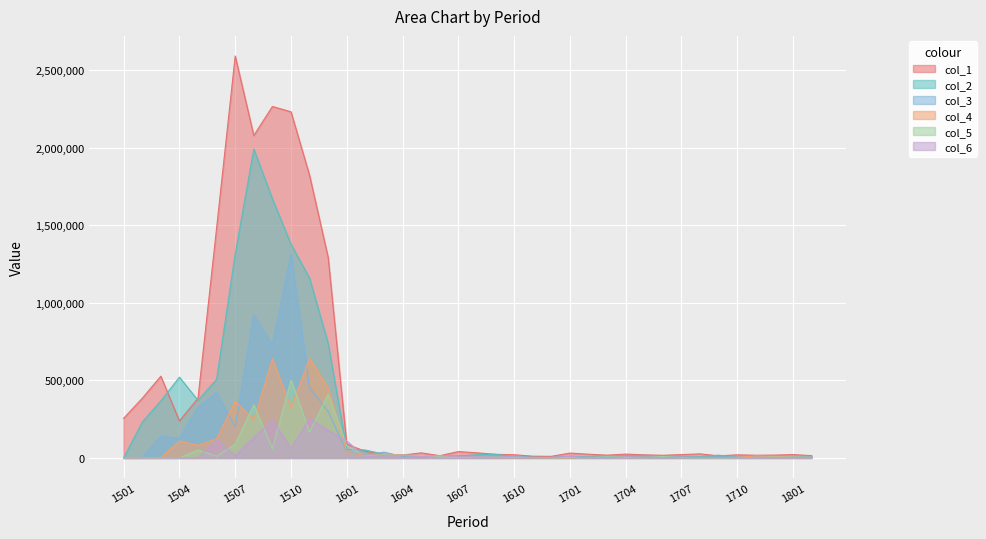

The value of col_6 at 1508 is 130882. True or false?

True